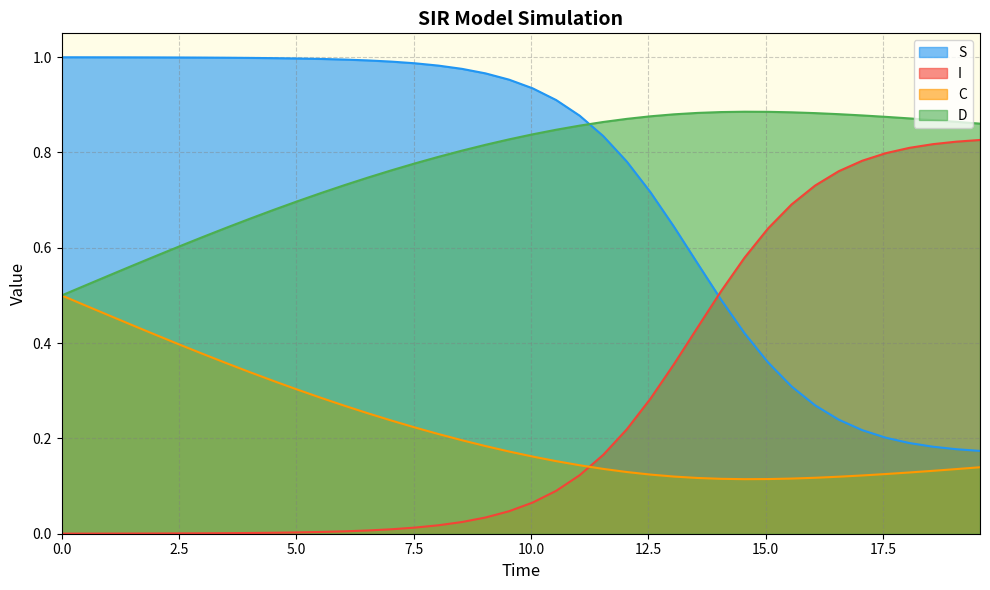

What is the difference between the maximum and minimum values in the S series?

0.8